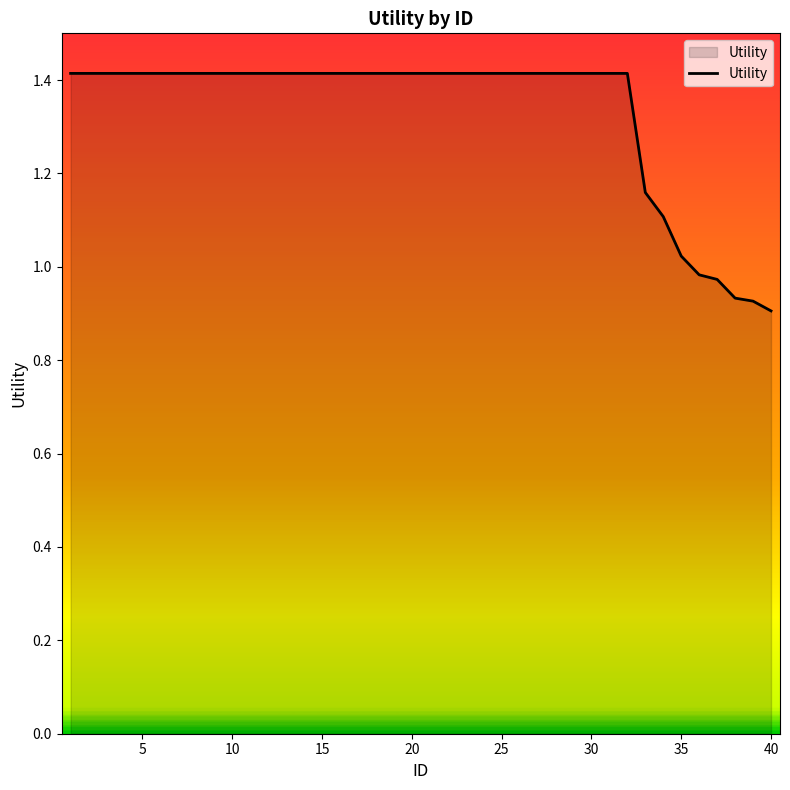

What is the greatest value displayed?

1.4